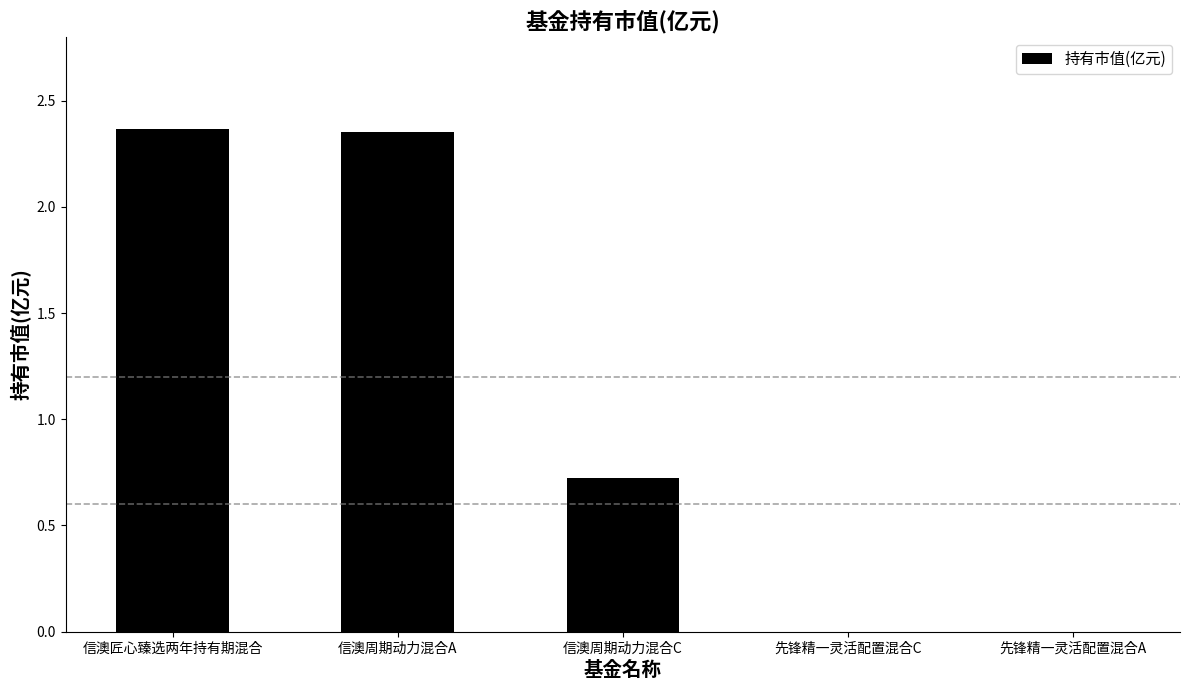

What is the sum of all values?

5.4